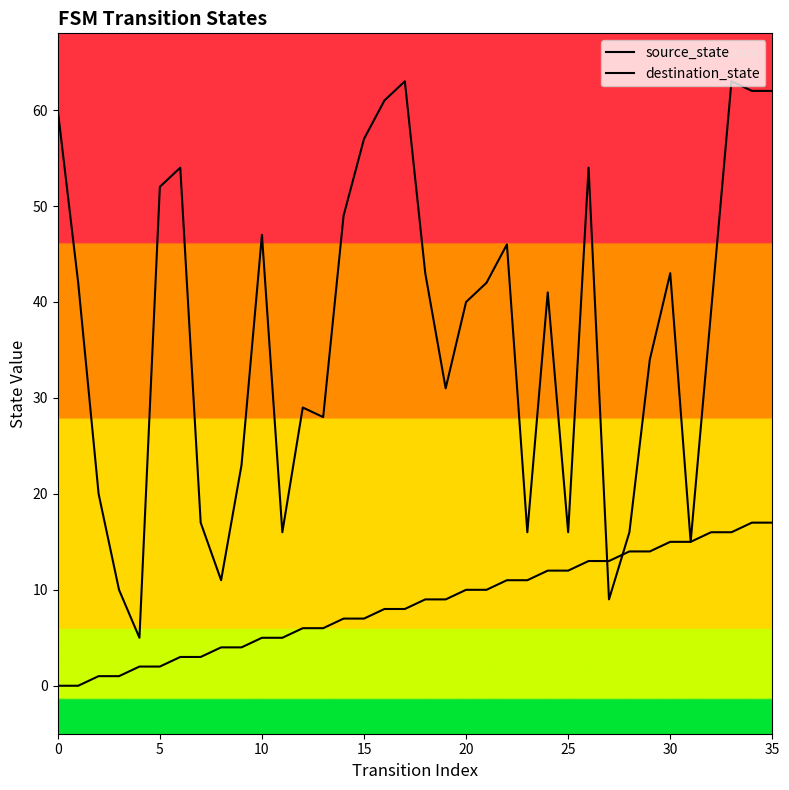

Does the chart display data point markers on the line(s)?

No